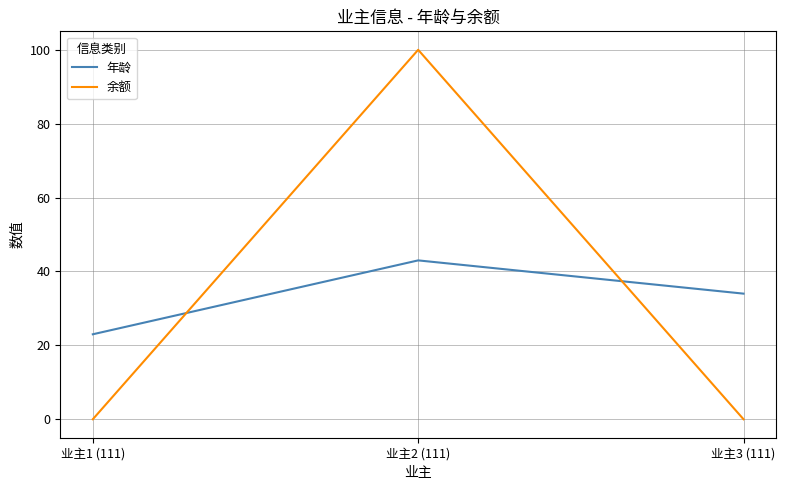

What is the difference between the 年龄 values at 业主2 (111) and 业主1 (111)?

20